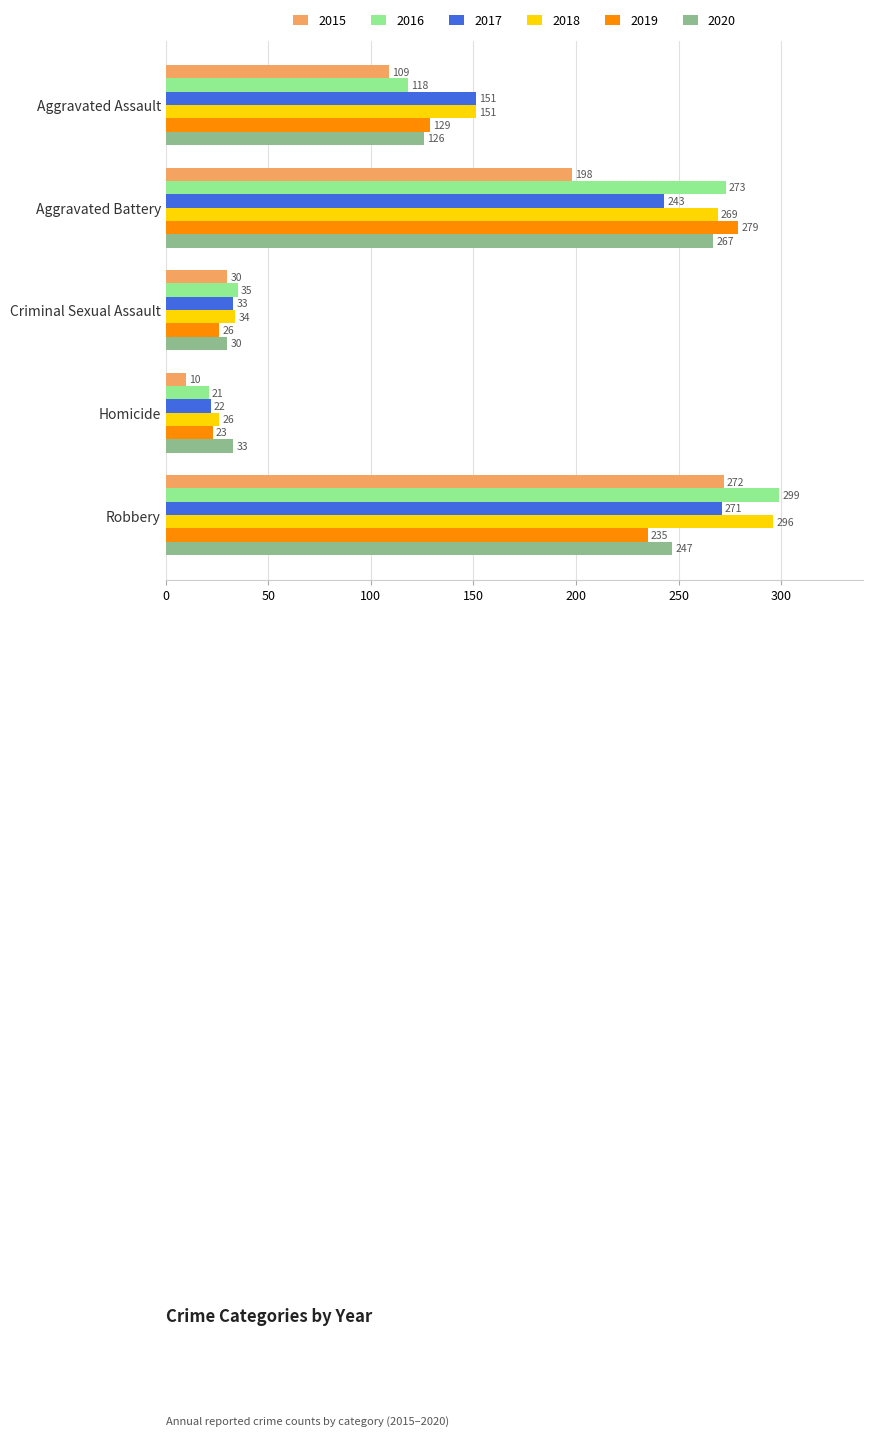

What is the difference between the 2020 values at Homicide and Robbery?

214